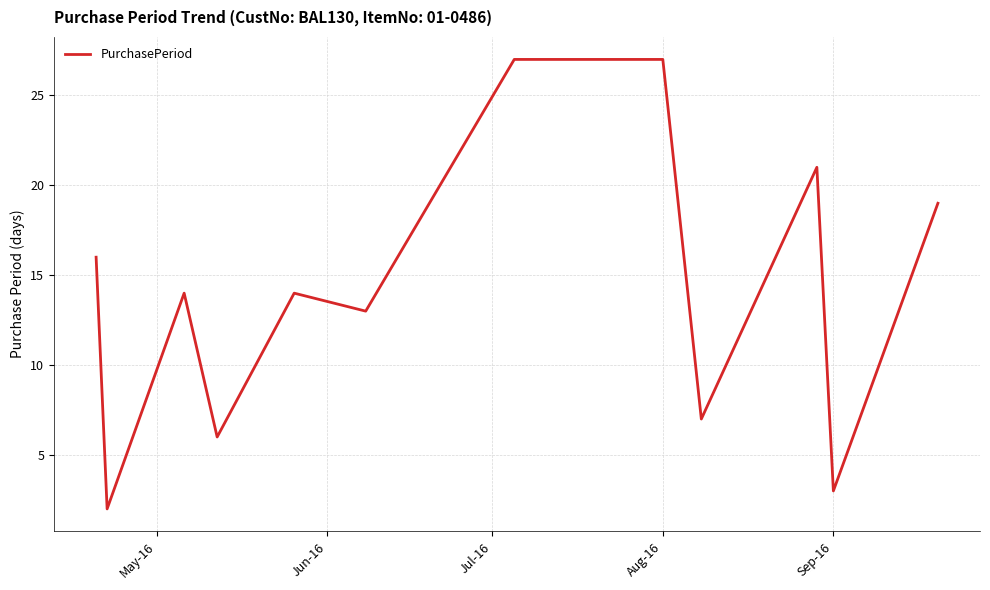

Reading left to right, list all the values displayed in this chart.

16	2	14	6	14	13	27	27	7	21	3	19